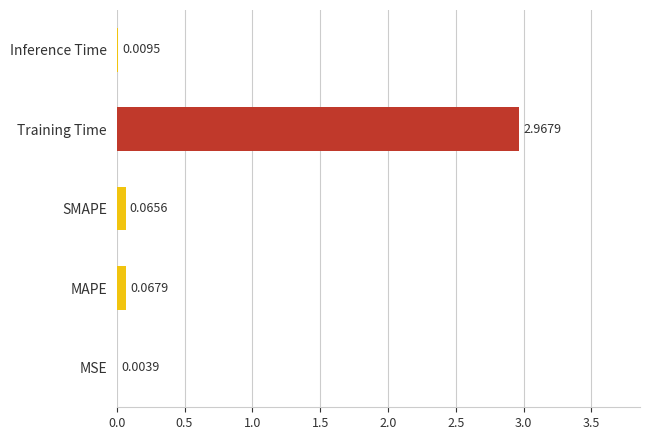

Are the bars horizontal?

Yes